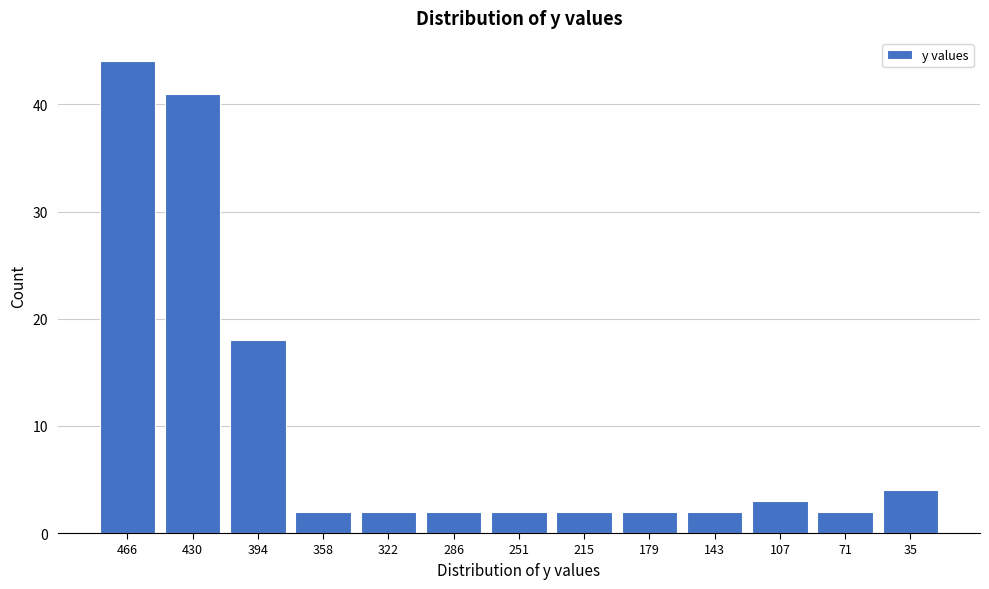

Reading right to left, transcribe all the data shown in this chart.

35=4	71=2	107=3	143=2	179=2	215=2	251=2	286=2	322=2	358=2	394=18	430=41	466=44